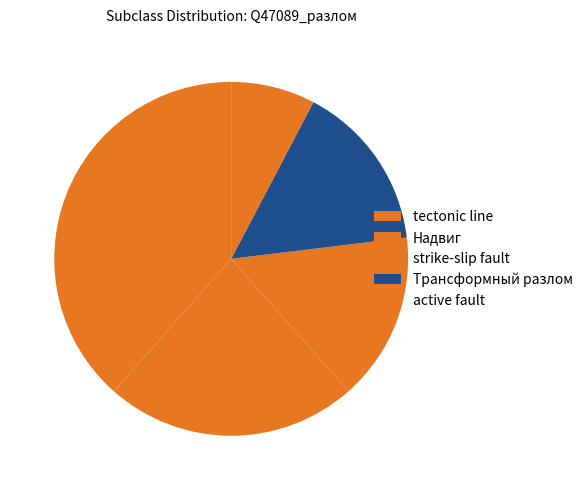

Is it true that tectonic line is 38% of the pie?

True